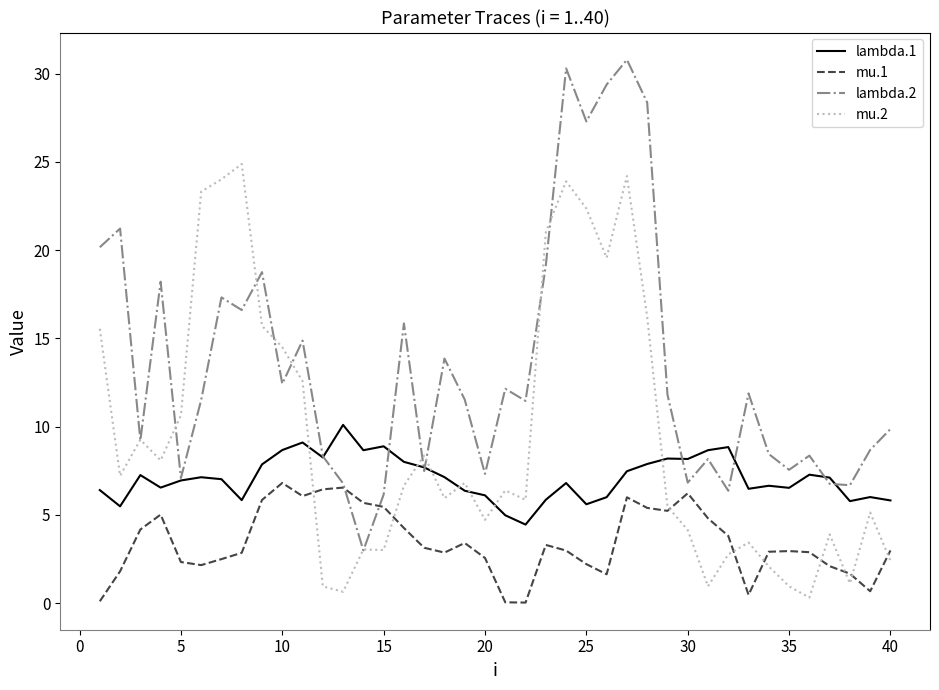

Which series has the widest spread of values?

lambda.2